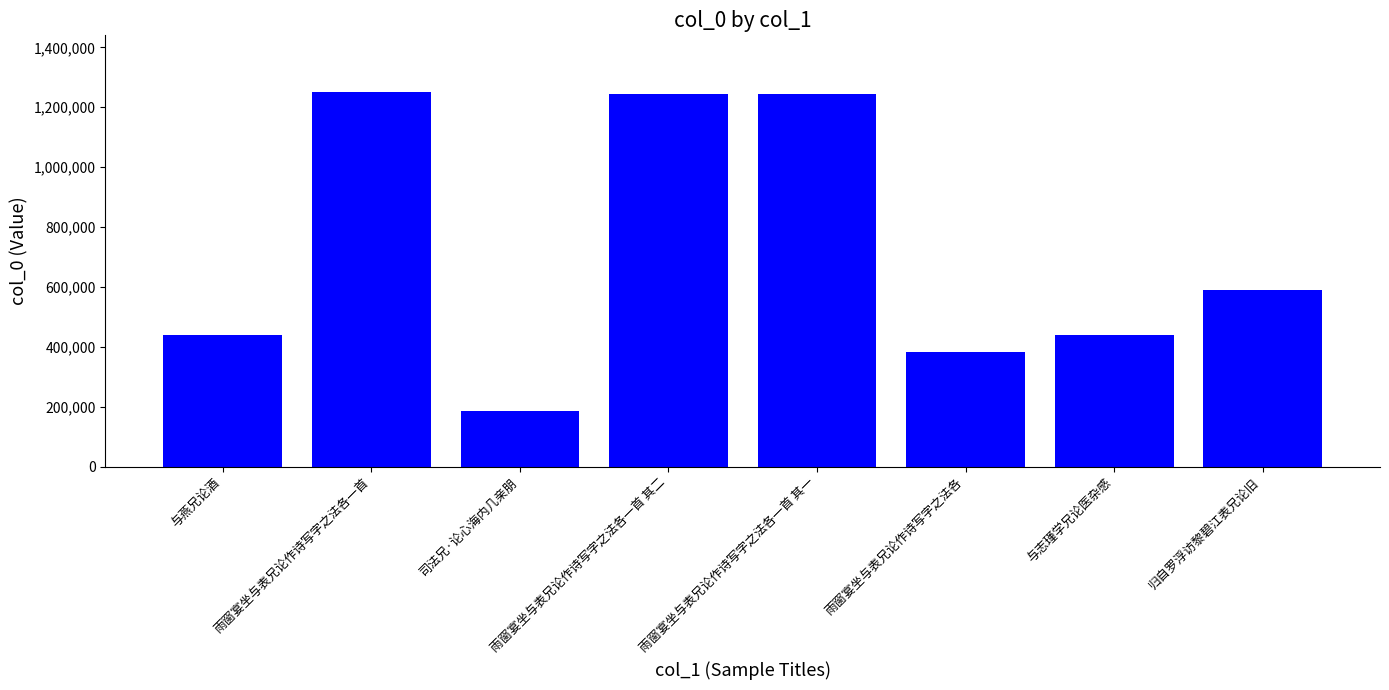

Does the chart contain stacked bars?

No